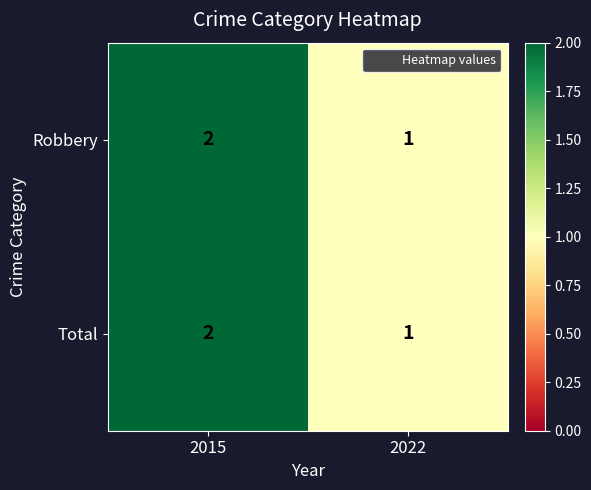

Is it true that Total equals 0 at 2022?

False